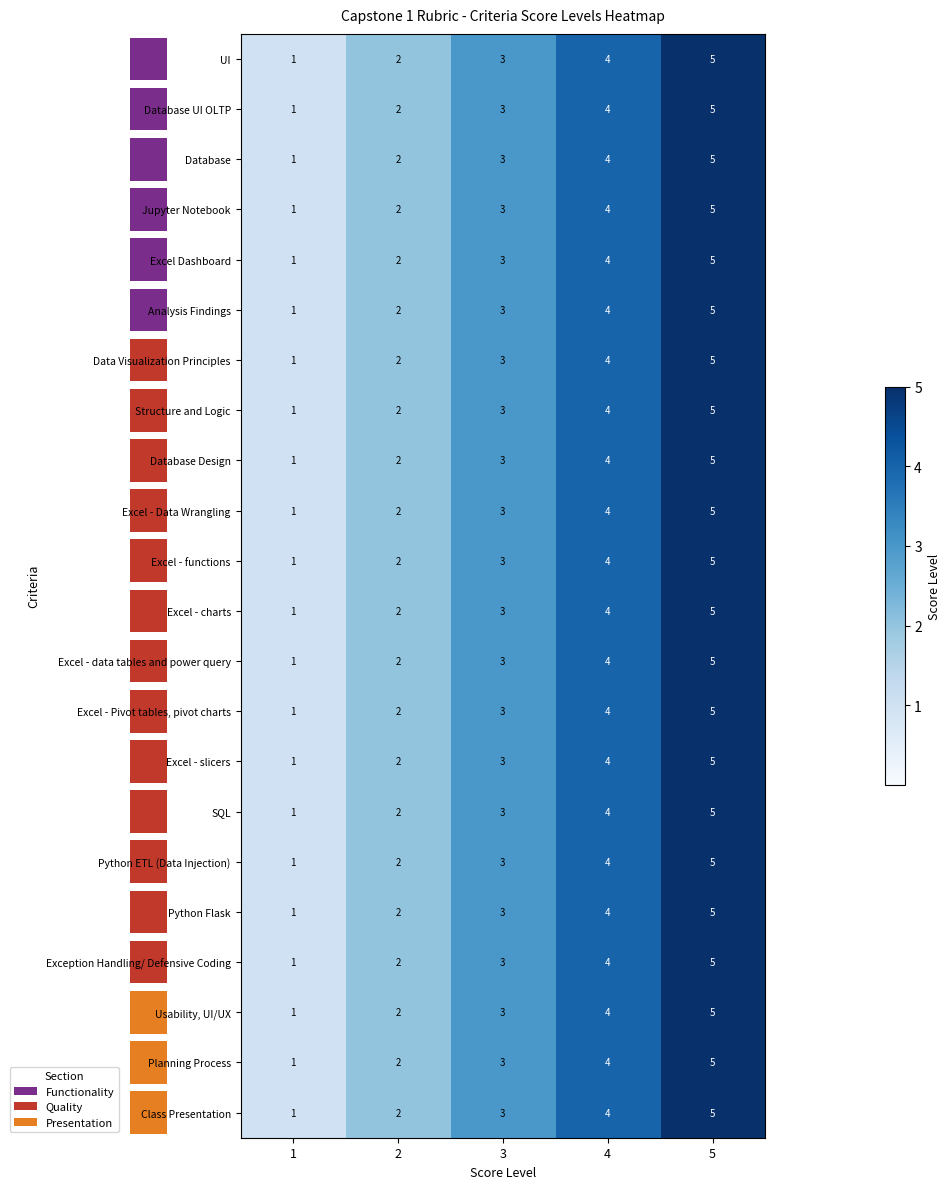

Count the Database Design values in the range 2 to 4.

3